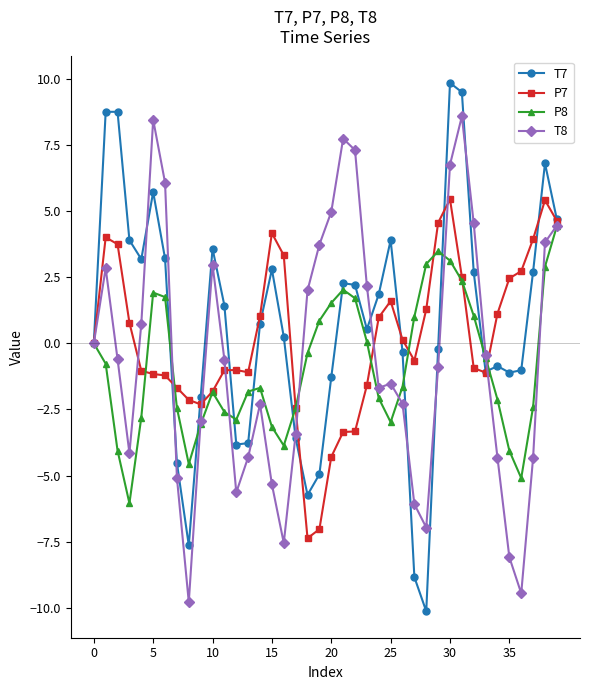

What is the lowest value of the T8 series?

-9.8